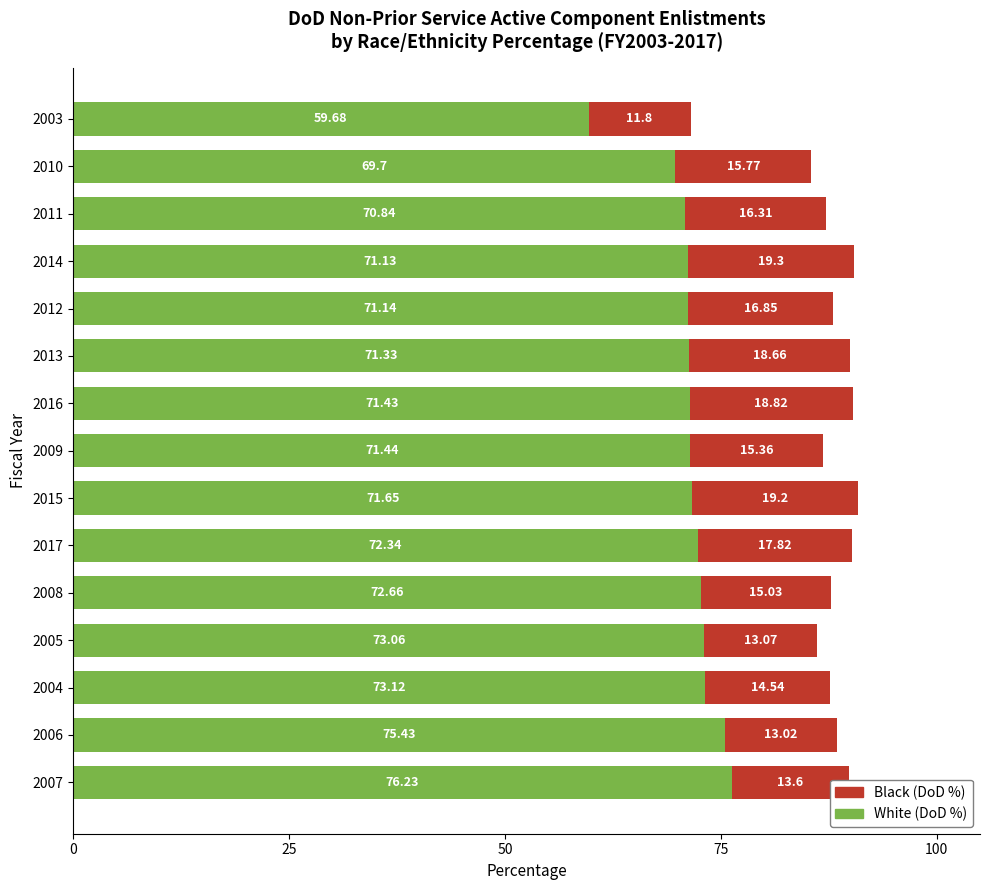

What is the sum of all White (DoD %) values?

1071.2